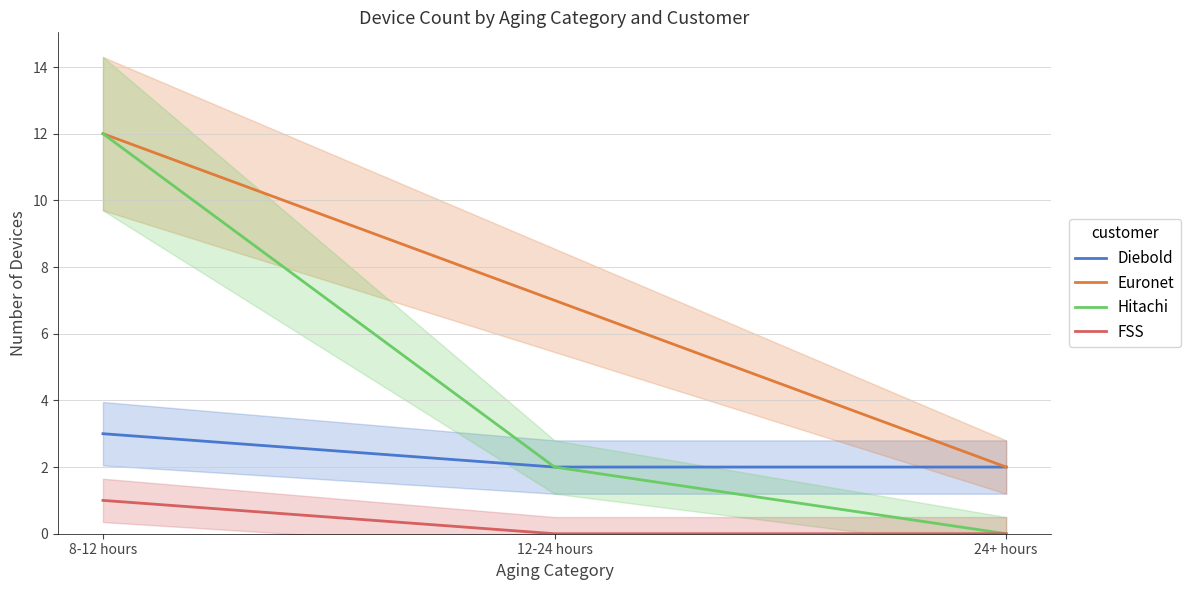

Reading left to right, transcribe all the data shown in this chart.

Diebold: 3	2	2
Euronet: 12	7	2
Hitachi: 12	2	0
FSS: 1	0	0